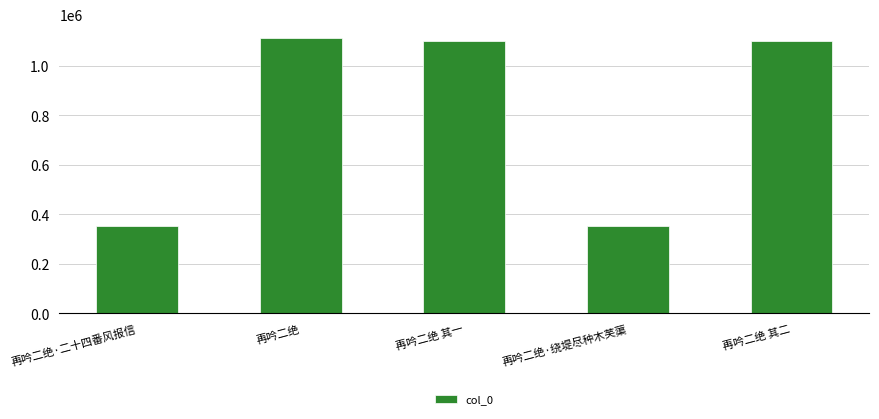

Read the value at 再吟二绝, to the nearest 50.

1113050